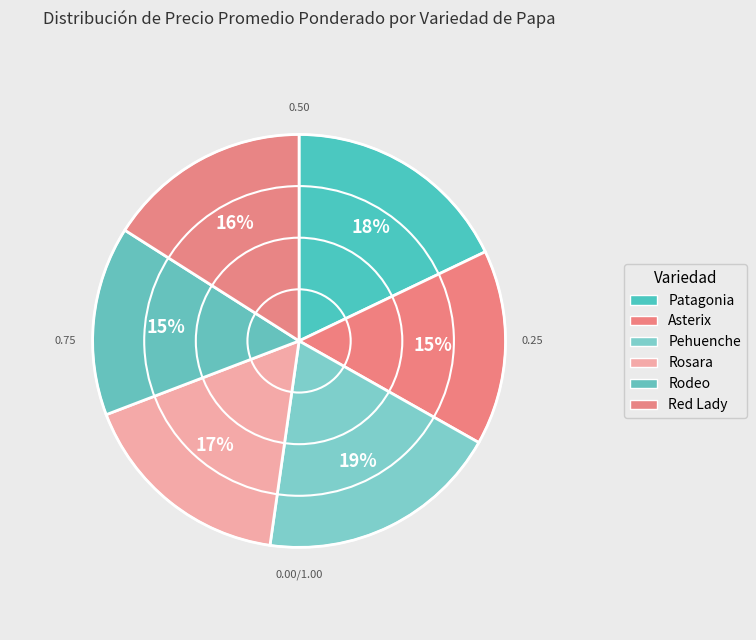

What percentage is the Patagonia slice, to the nearest percent?

18%